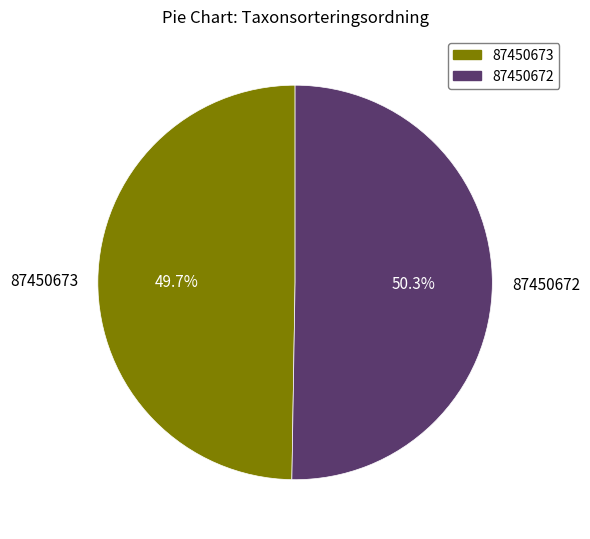

Combined, what portion of the pie is 87450672 and 87450673?

100.0%